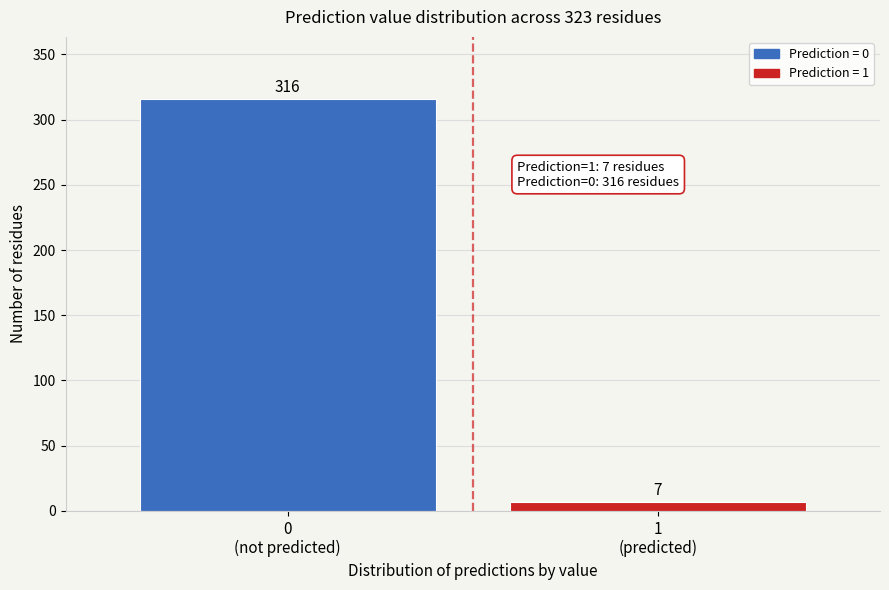

Reading left to right, transcribe all the data shown in this chart.

316	7